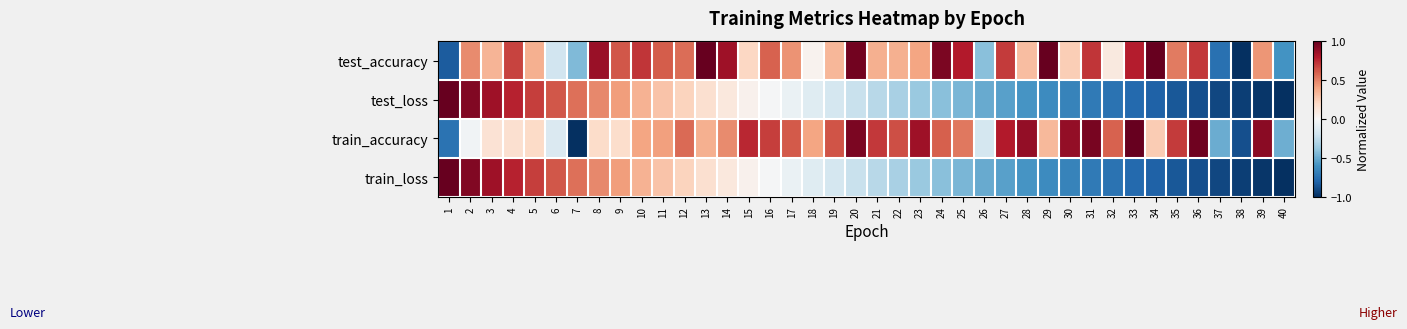

Reading left to right, transcribe all the data shown in this chart.

test_accuracy: 1=-0.8	2=0.5	3=0.3	4=0.7	5=0.4	6=-0.2	7=-0.4	8=0.9	9=0.6	10=0.7	11=0.6	12=0.6	13=1.0	14=0.8	15=0.2	16=0.6	17=0.5	18=0.0	19=0.3	20=1.0	21=0.4	22=0.4	23=0.4	24=0.9	25=0.8	26=-0.4	27=0.7	28=0.3	29=1.0	30=0.2	31=0.7	32=0.1	33=0.8	34=1.0	35=0.5	36=0.7	37=-0.7	38=-1.0	39=0.4	40=-0.6
test_loss: 1=1.0	2=0.9	3=0.8	4=0.8	5=0.7	6=0.6	7=0.6	8=0.5	9=0.4	10=0.3	11=0.3	12=0.2	13=0.2	14=0.1	15=0.0	16=-0.0	17=-0.1	18=-0.1	19=-0.2	20=-0.2	21=-0.3	22=-0.3	23=-0.4	24=-0.4	25=-0.5	26=-0.5	27=-0.5	28=-0.6	29=-0.6	30=-0.7	31=-0.7	32=-0.7	33=-0.8	34=-0.8	35=-0.8	36=-0.9	37=-0.9	38=-0.9	39=-1.0	40=-1.0
train_accuracy: 1=-0.7	2=-0.0	3=0.1	4=0.2	5=0.2	6=-0.1	7=-1.0	8=0.2	9=0.2	10=0.4	11=0.4	12=0.6	13=0.4	14=0.5	15=0.8	16=0.7	17=0.6	18=0.4	19=0.6	20=0.9	21=0.7	22=0.6	23=0.9	24=0.6	25=0.5	26=-0.2	27=0.8	28=0.9	29=0.3	30=0.9	31=1.0	32=0.6	33=1.0	34=0.3	35=0.7	36=1.0	37=-0.5	38=-0.9	39=0.9	40=-0.5
train_loss: 1=1.0	2=0.9	3=0.8	4=0.8	5=0.7	6=0.6	7=0.6	8=0.5	9=0.4	10=0.3	11=0.3	12=0.2	13=0.2	14=0.1	15=0.0	16=-0.0	17=-0.1	18=-0.1	19=-0.2	20=-0.2	21=-0.3	22=-0.3	23=-0.4	24=-0.4	25=-0.5	26=-0.5	27=-0.5	28=-0.6	29=-0.6	30=-0.7	31=-0.7	32=-0.7	33=-0.8	34=-0.8	35=-0.8	36=-0.9	37=-0.9	38=-0.9	39=-1.0	40=-1.0